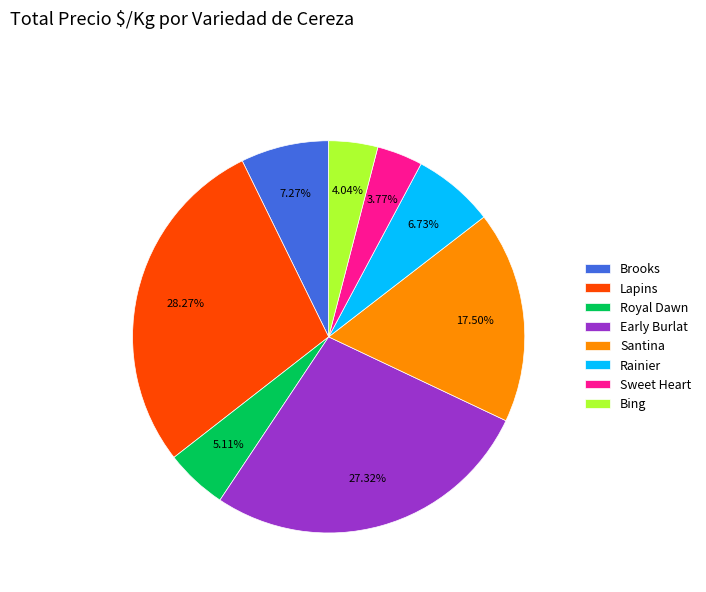

Approximately how many times larger is the value at Bing compared to Royal Dawn?

0.8